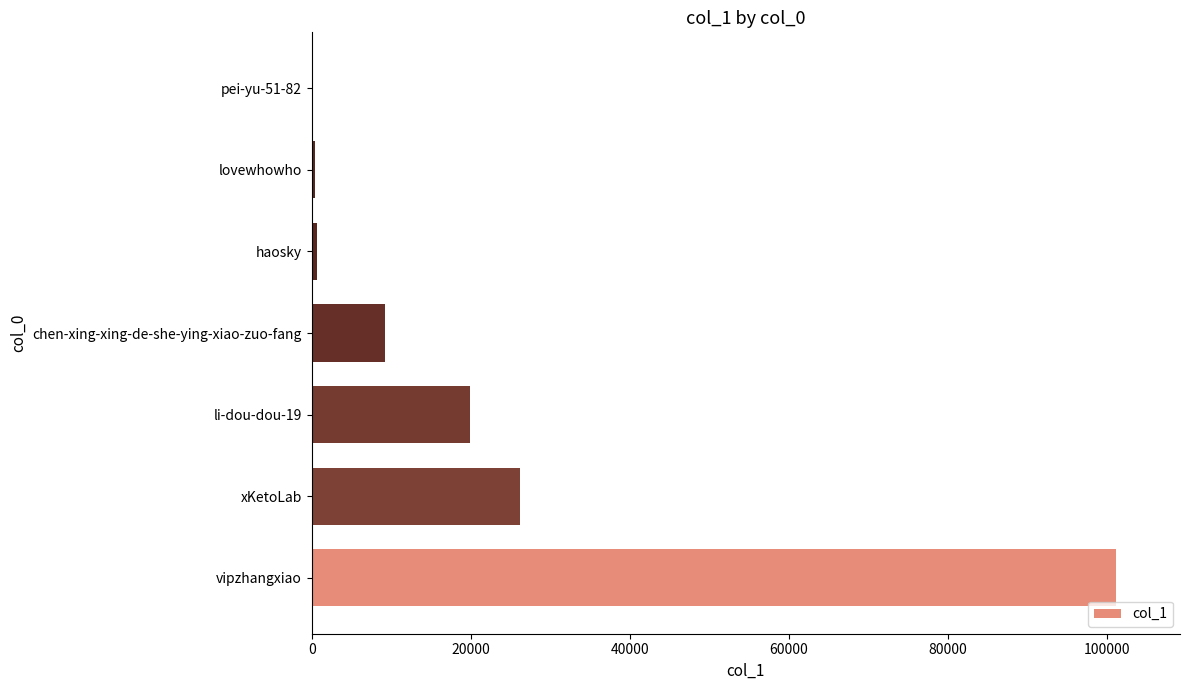

What is the sum of all values?

157498